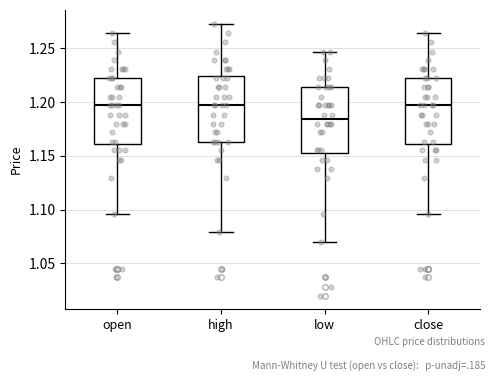

Where does the lower whisker of the box for open end on the y-axis? The values are not printed on the chart, so give them approximately, as read against the axis.

1.095